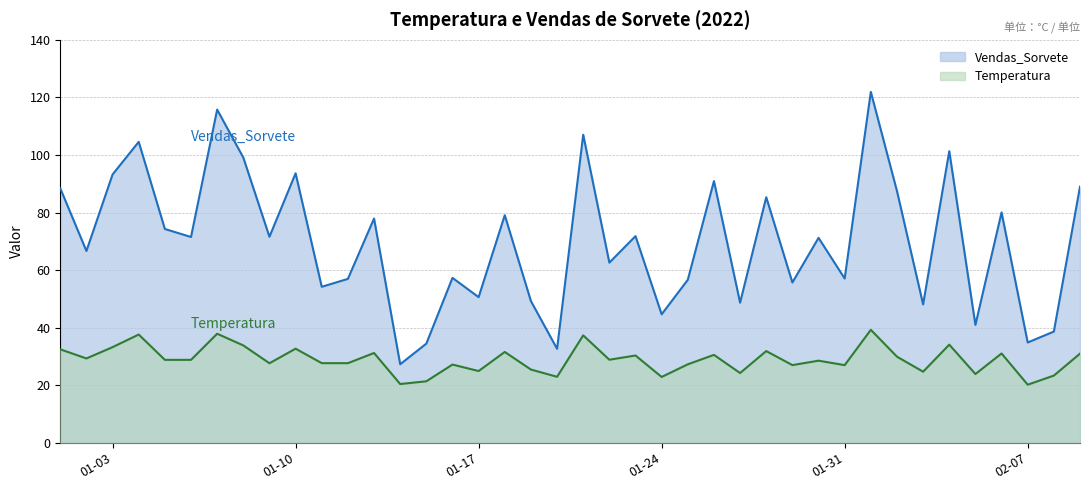

What is the label of the 18th point from the right?

2022-01-23